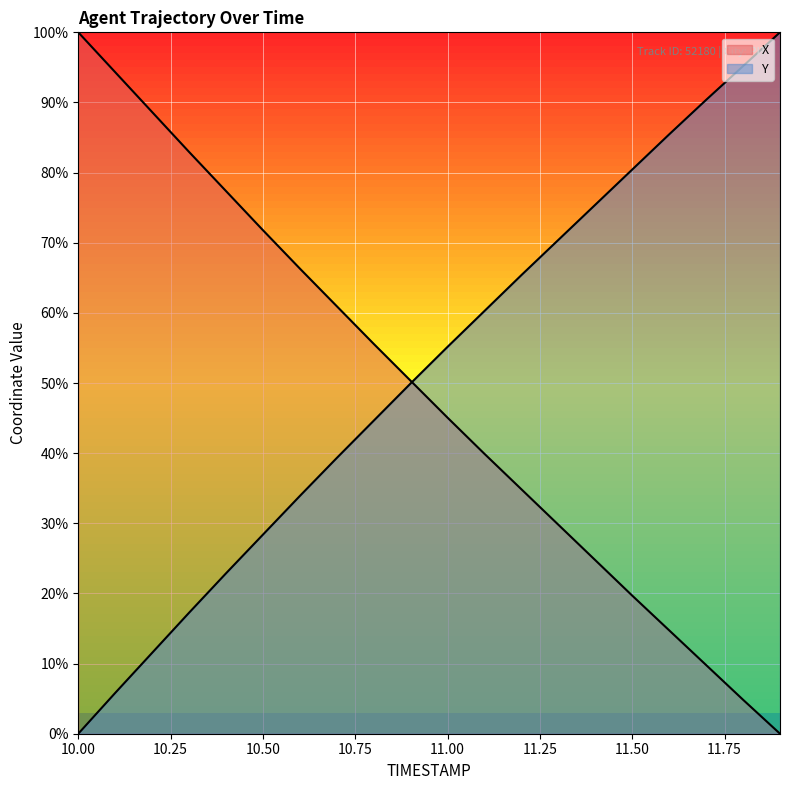

The value of X at 10.8 is 55.6. True or false?

True